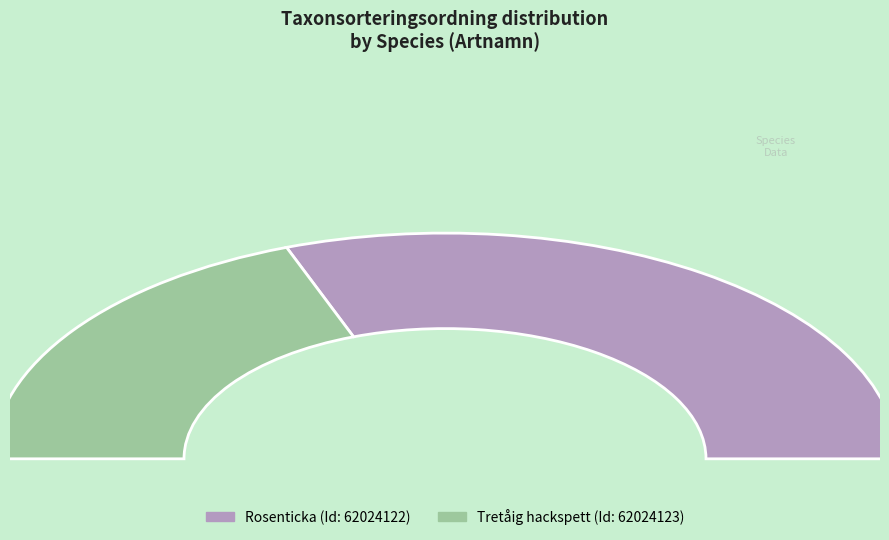

Which slice is the smallest?

62024123